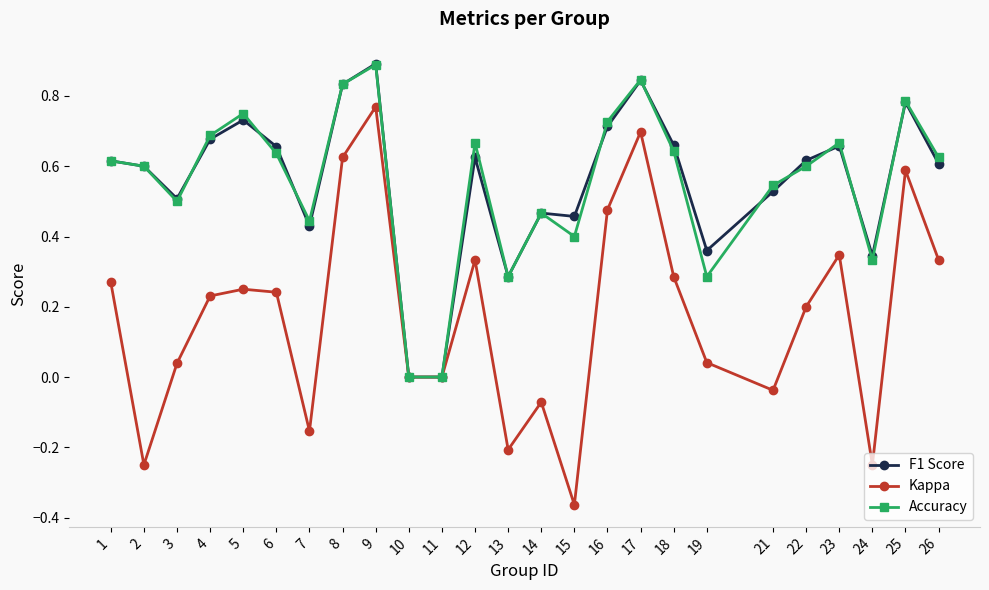

Is it true that F1 Score equals 0.9 at 9?

True